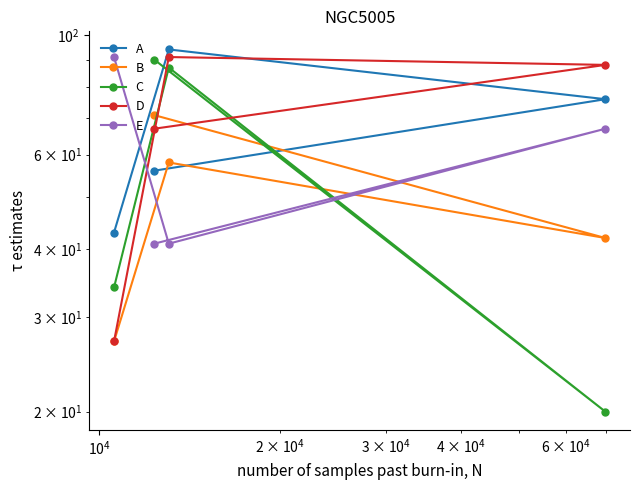

What is the lowest value of the D series?

27